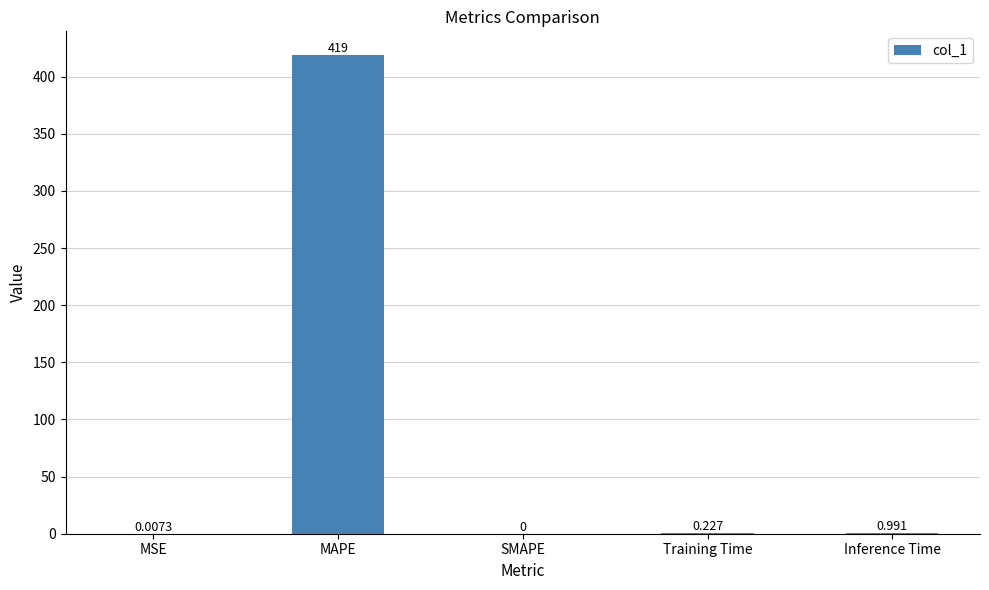

At which category does the chart reach its peak across all series?

MAPE